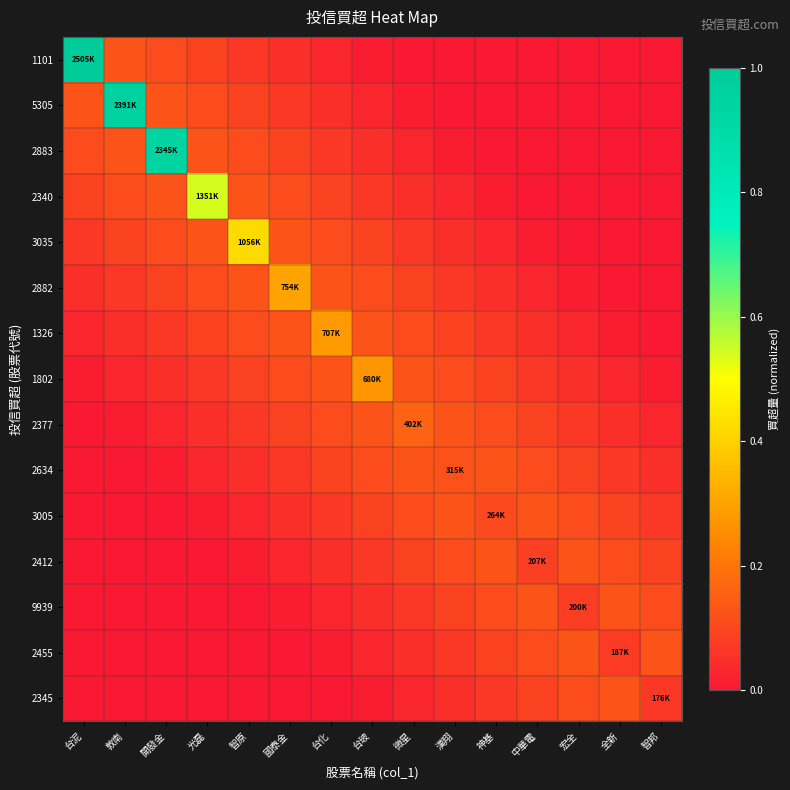

Which has a higher value, 全新 or 光磊?

光磊